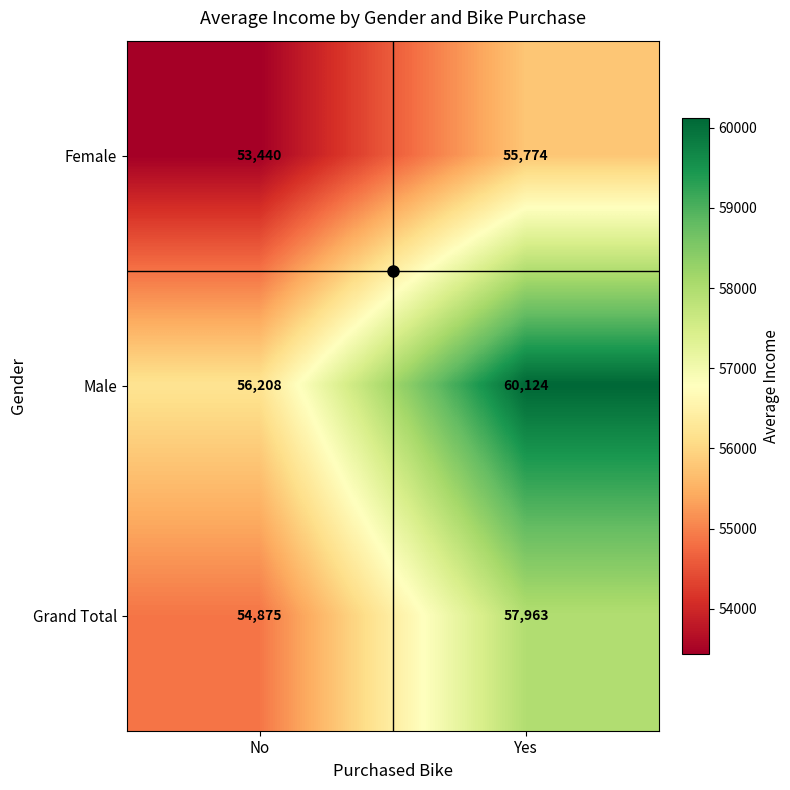

Read the Female value at No, to the nearest 100.

53400